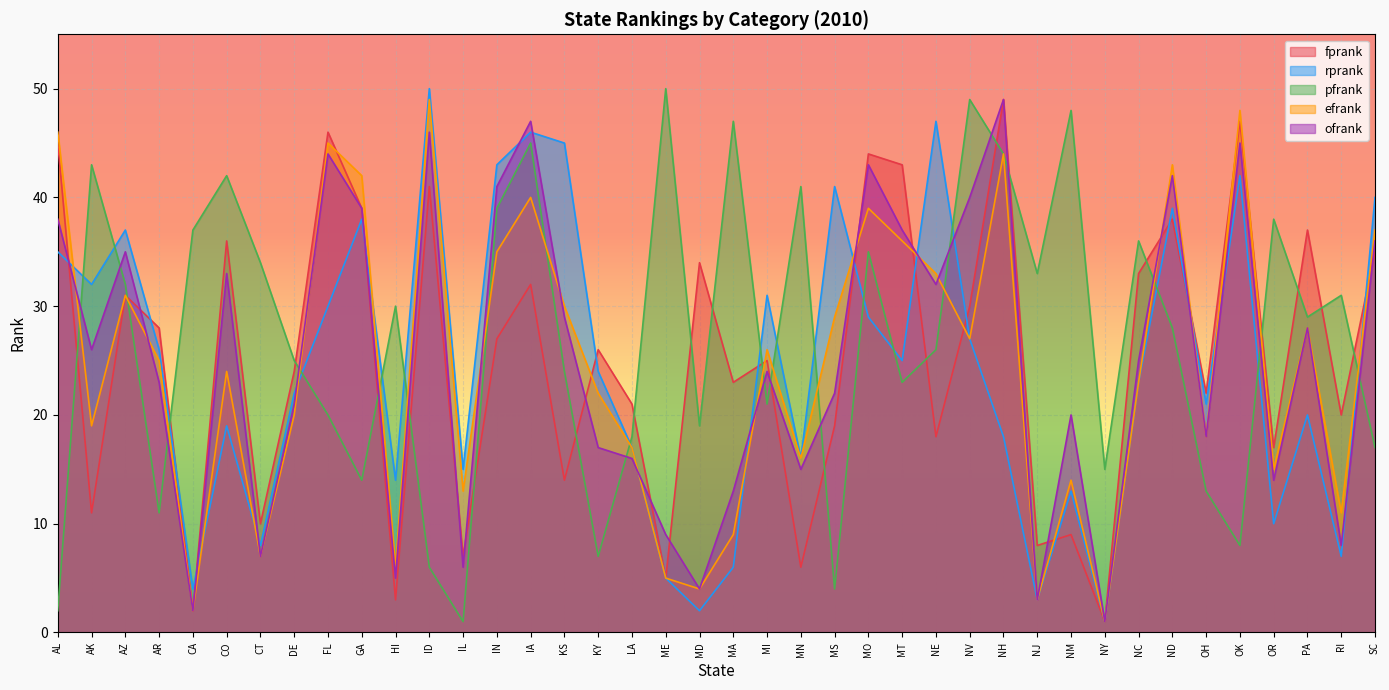

At which category is the sum across all series the highest?

IA